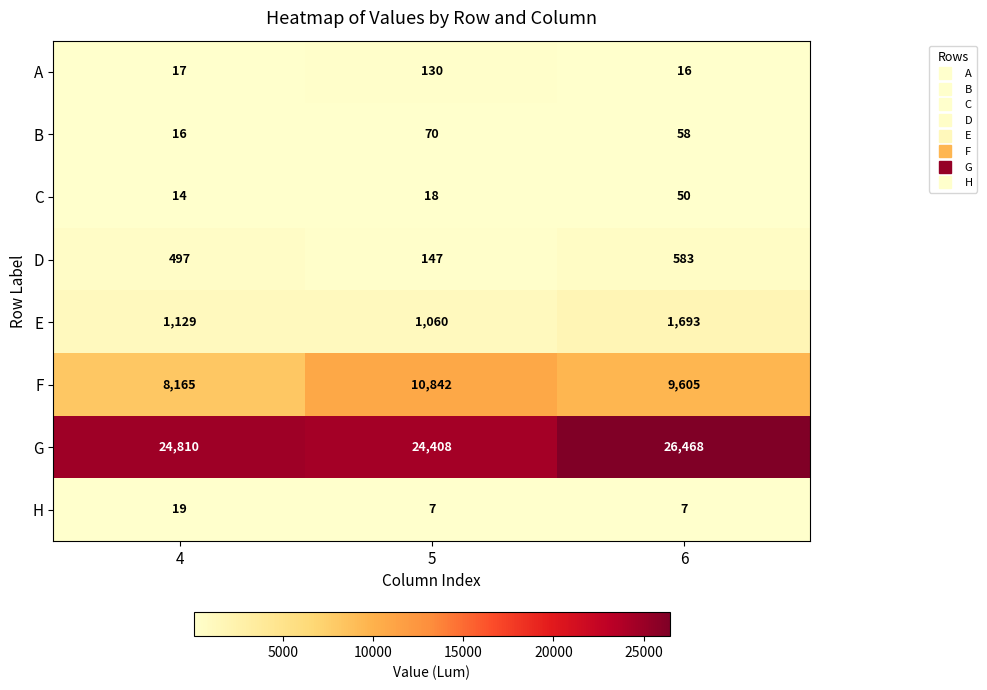

Count the F values in the range 8165 to 10842.

3